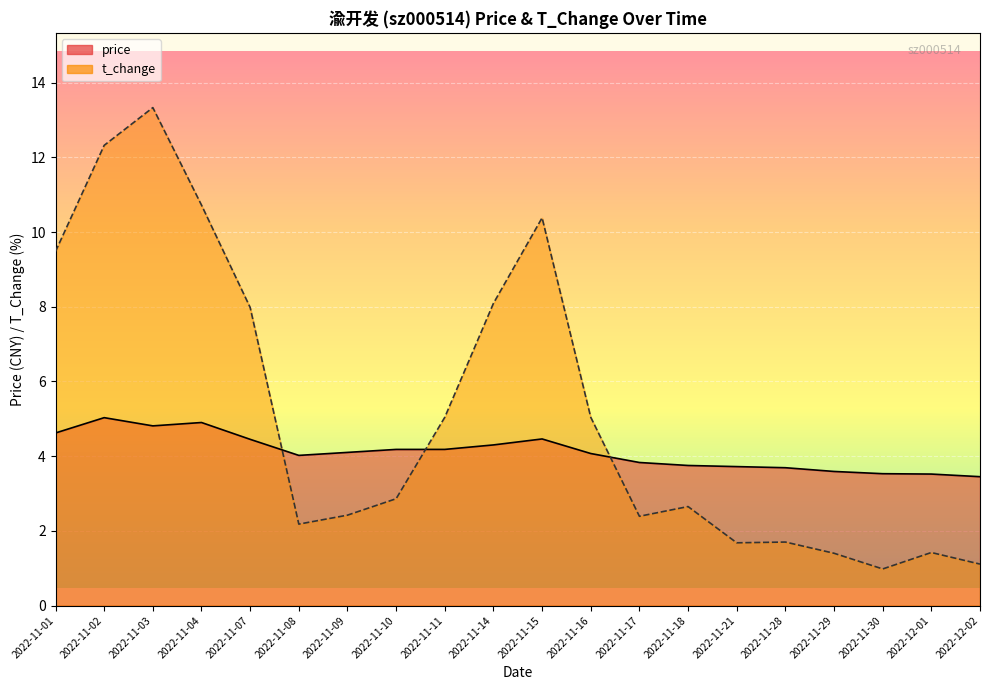

Is it true that t_change equals 1.4 at 2022-11-29?

True